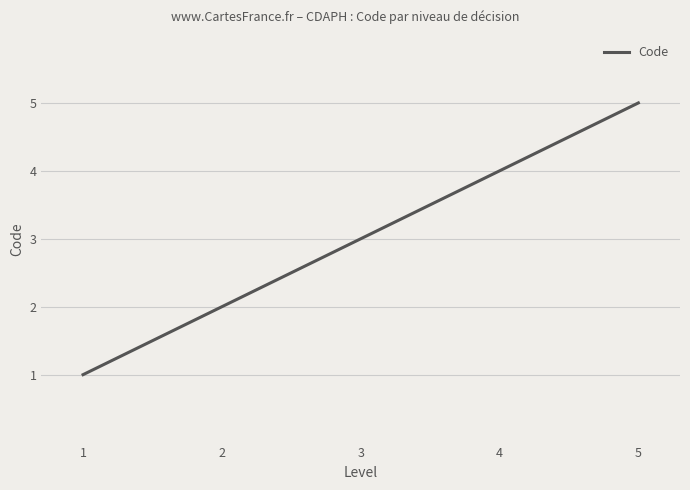

What is the difference between the maximum and minimum values?

4.0